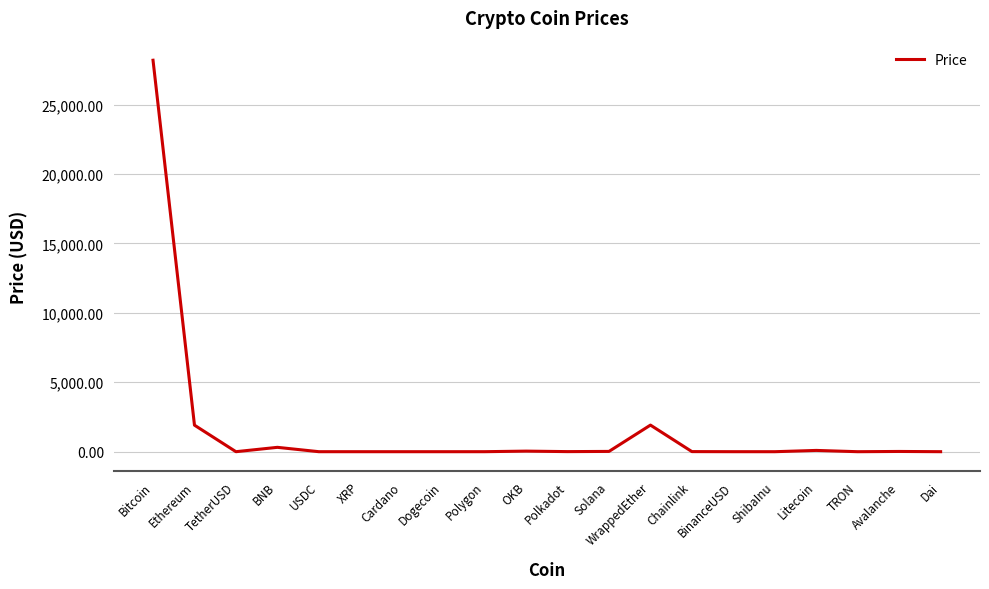

What value does the data have at USDC?

1.0